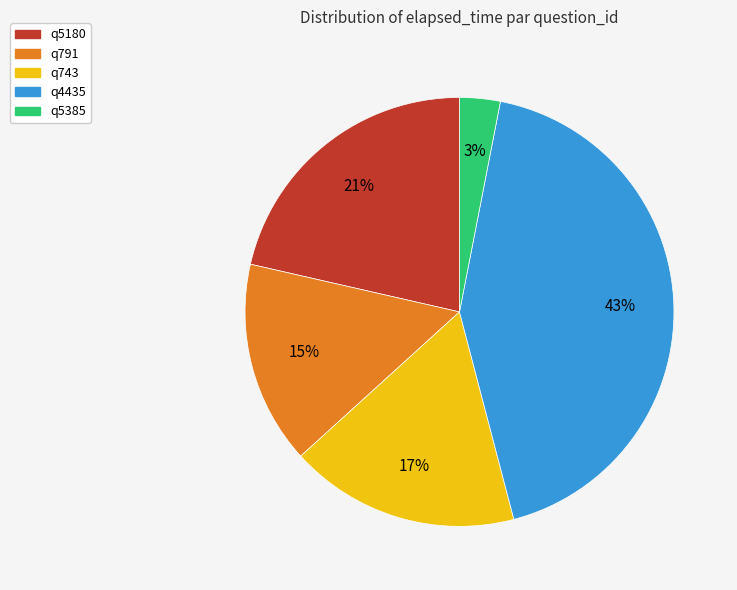

The q743 slice represents 9% of the pie. True or false?

False